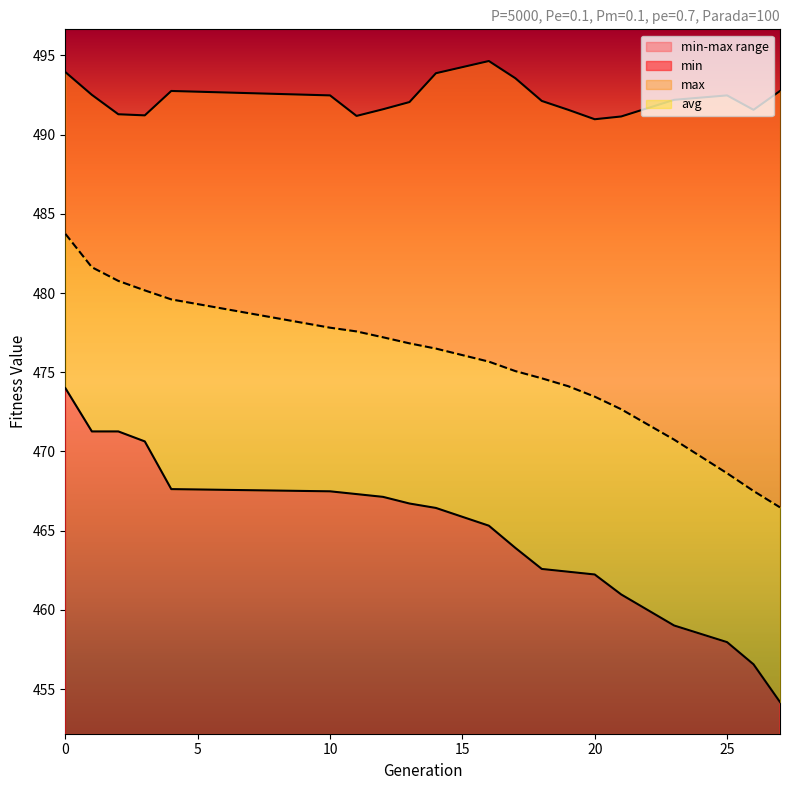

List the labels in order of min value, smallest first.

27, 26, 25, 23, 21, 20, 19, 18, 17, 16, 14, 13, 12, 11, 10, 4, 3, 1, 2, 0